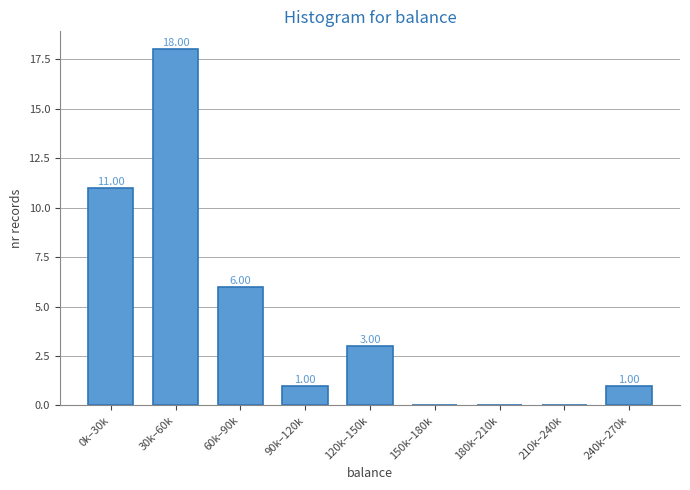

What is the sum of all values?

40